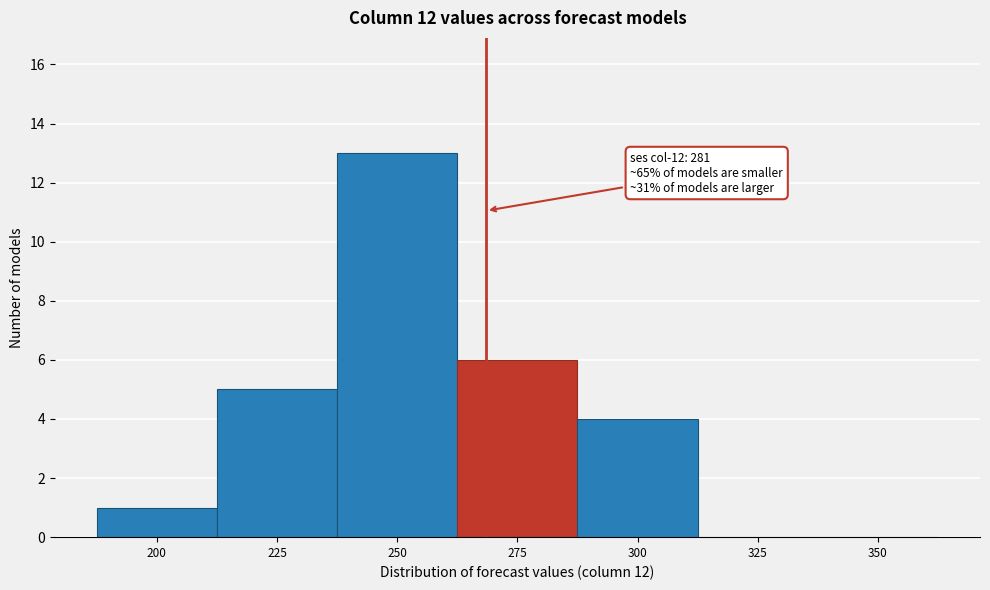

Reading left to right, list all the values displayed in this chart.

200=1	225=5	250=13	275=6	300=4	325=0	350=0